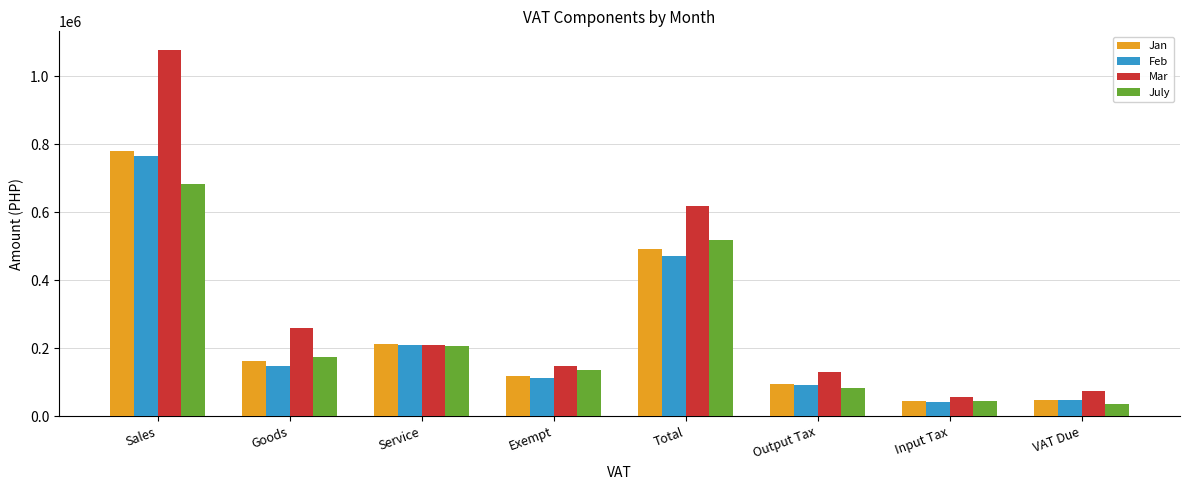

True or false: Feb has a value of 764039.8 at Sales.

True